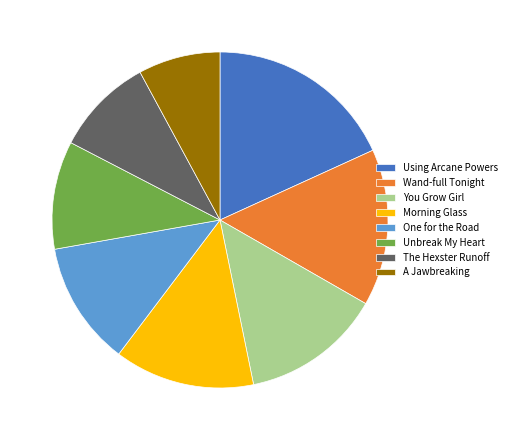

Combined, do Wand-full Tonight and Unbreak My Heart account for over 50%?

No